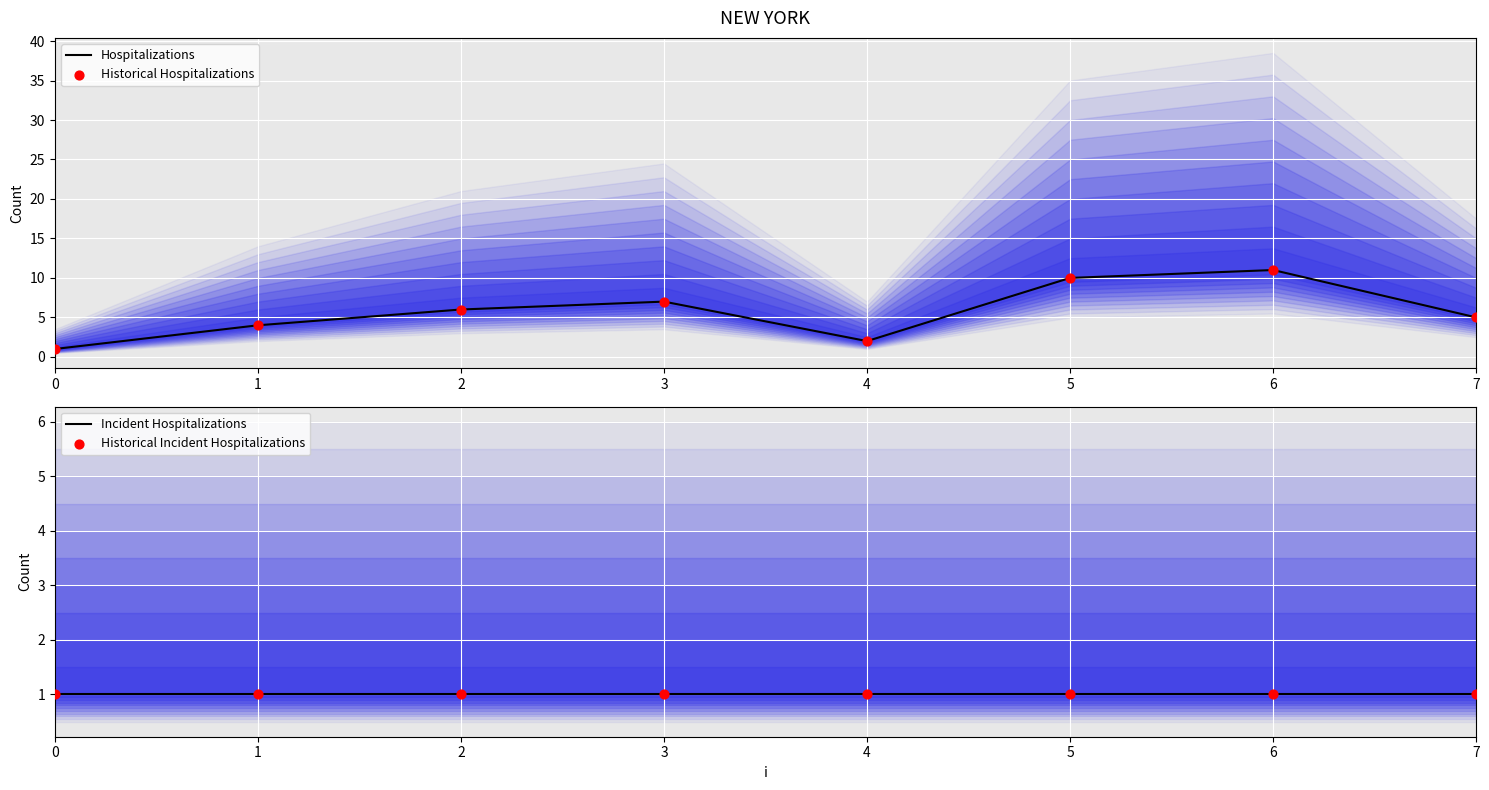

At which category is the sum across all series the highest?

6